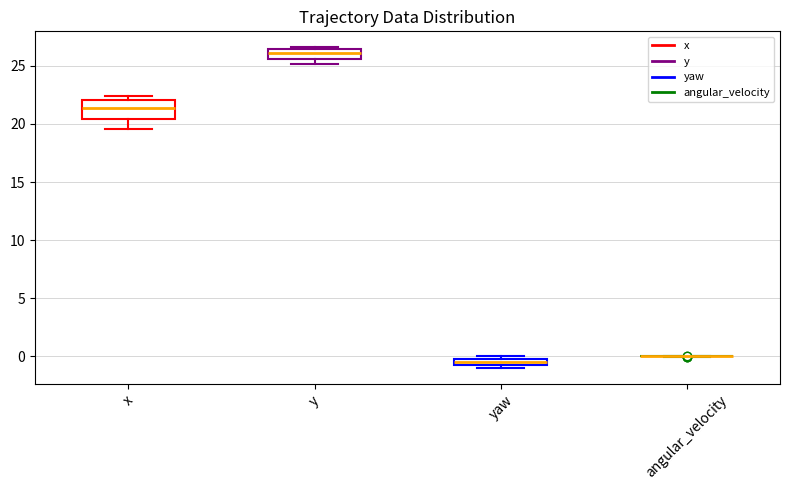

Which box is the tallest, from its lower edge to its upper edge?

x